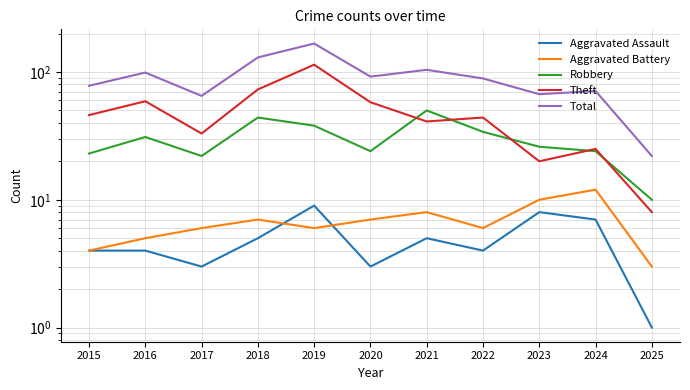

What are all the series names shown in the legend?

Aggravated Assault, Aggravated Battery, Robbery, Theft, Total